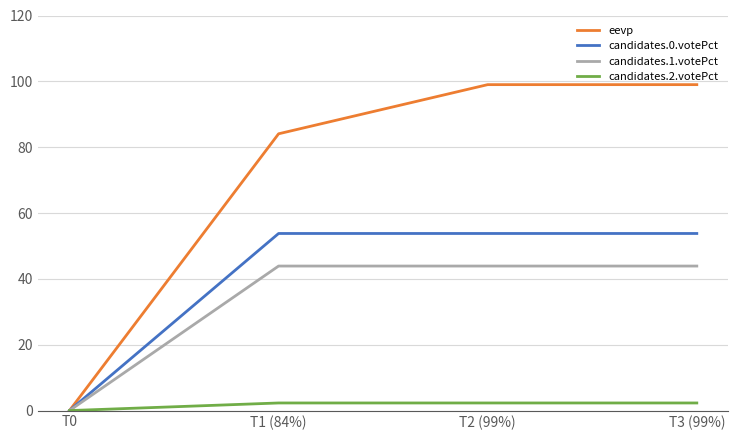

Where is eevp nearest to the value 49?

T1 (84%)